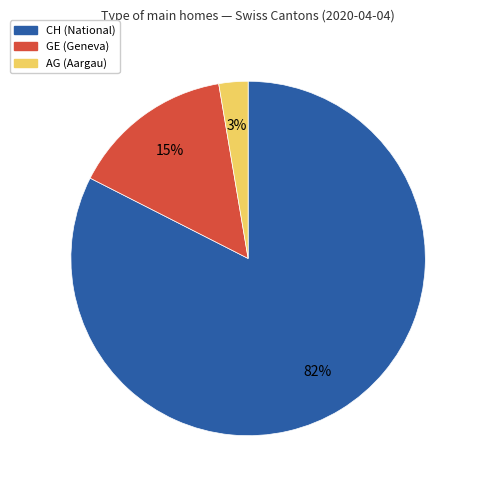

Rank the categories by value from lowest to highest.

AG, GE, CH